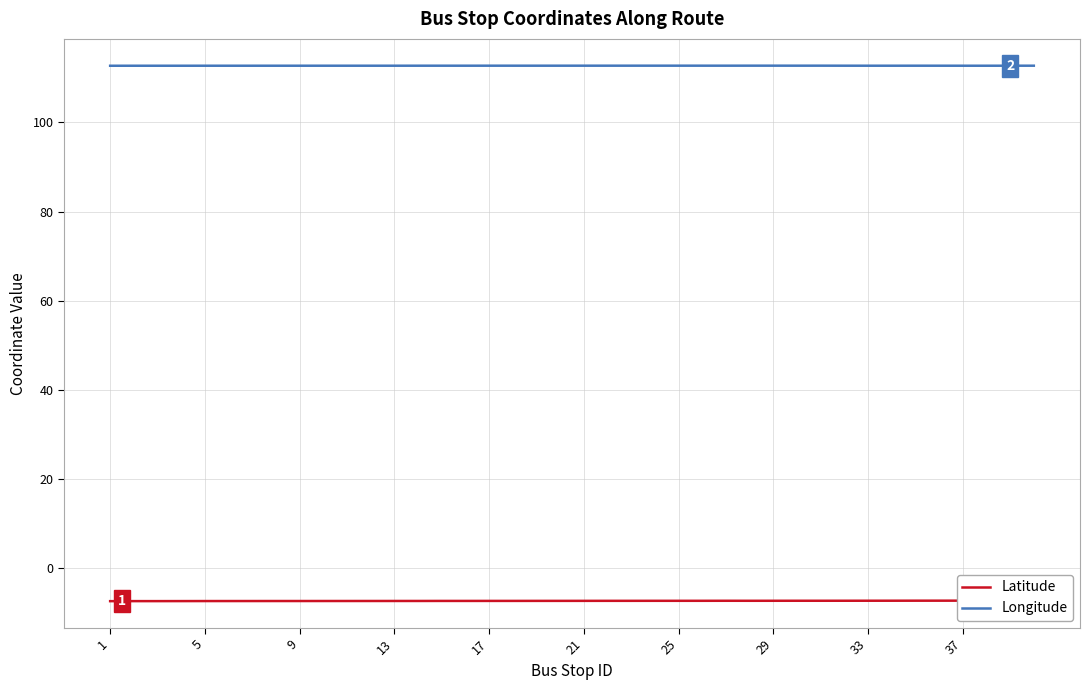

Reading left to right, what are all the values shown in this chart?

Latitude: -7.4	-7.3	-7.3	-7.3	-7.3	-7.3	-7.3	-7.3	-7.3	-7.3	-7.3	-7.3	-7.3	-7.3	-7.3	-7.3	-7.3	-7.3	-7.3	-7.3	-7.3	-7.3	-7.3	-7.3	-7.3	-7.3	-7.3	-7.3	-7.3	-7.3	-7.3	-7.3	-7.3	-7.3	-7.2	-7.2	-7.2	-7.2	-7.2	-7.2
Longitude: 112.7	112.7	112.7	112.7	112.7	112.7	112.7	112.7	112.7	112.7	112.7	112.7	112.7	112.7	112.7	112.7	112.7	112.7	112.7	112.7	112.7	112.7	112.7	112.7	112.7	112.7	112.7	112.7	112.7	112.7	112.7	112.7	112.7	112.7	112.7	112.7	112.7	112.7	112.7	112.7